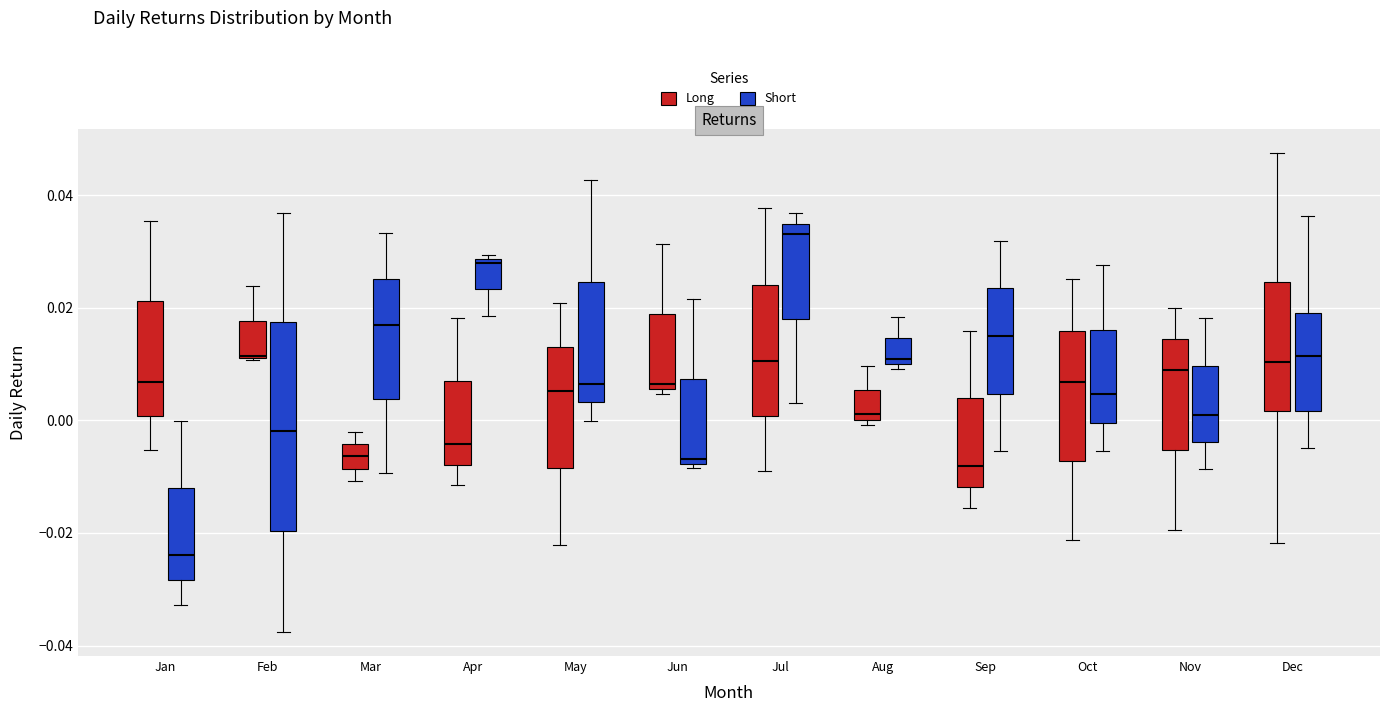

Comparing the boxes themselves (not the whiskers), which one is the tallest?

Feb (Short)